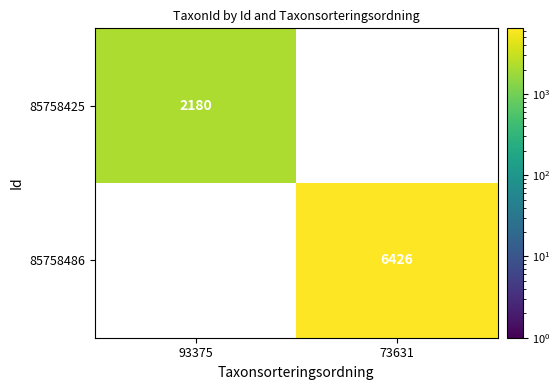

The 85758486 series shows 1562 at 73631. True or false?

False